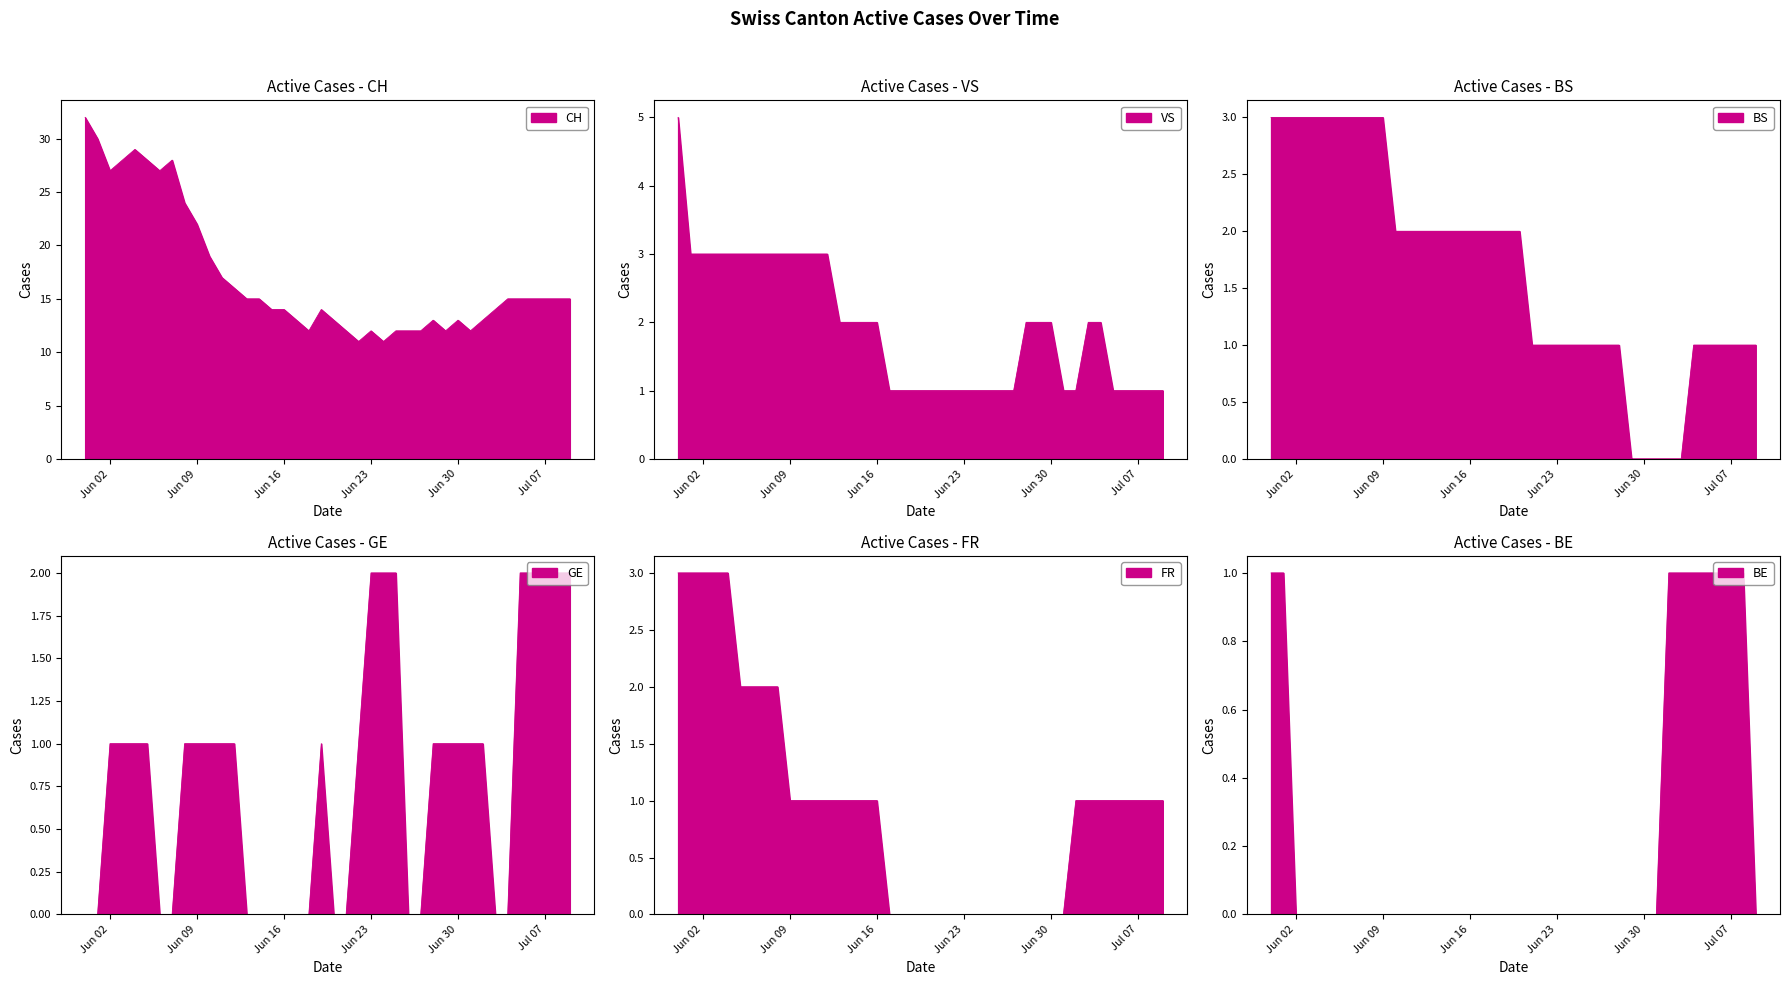

Reading right to left, extract all data points from this chart.

CH: 15	15	15	15	15	15	14	13	12	13	12	13	12	12	12	11	12	11	12	13	14	12	13	14	14	15	15	16	17	19	22	24	28	27	28	29	28	27	30	32
VS: 1	1	1	1	1	2	2	1	1	2	2	2	1	1	1	1	1	1	1	1	1	1	1	2	2	2	2	3	3	3	3	3	3	3	3	3	3	3	3	5
BS: 1	1	1	1	1	1	0	0	0	0	0	1	1	1	1	1	1	1	1	2	2	2	2	2	2	2	2	2	2	2	3	3	3	3	3	3	3	3	3	3
GE: 2	2	2	2	2	0	0	1	1	1	1	1	0	0	2	2	2	1	0	0	1	0	0	0	0	0	0	1	1	1	1	1	0	0	1	1	1	1	0	0
FR: 1	1	1	1	1	1	1	1	0	0	0	0	0	0	0	0	0	0	0	0	0	0	0	1	1	1	1	1	1	1	1	2	2	2	2	3	3	3	3	3
BE: 0	1	1	1	1	1	1	1	0	0	0	0	0	0	0	0	0	0	0	0	0	0	0	0	0	0	0	0	0	0	0	0	0	0	0	0	0	0	1	1